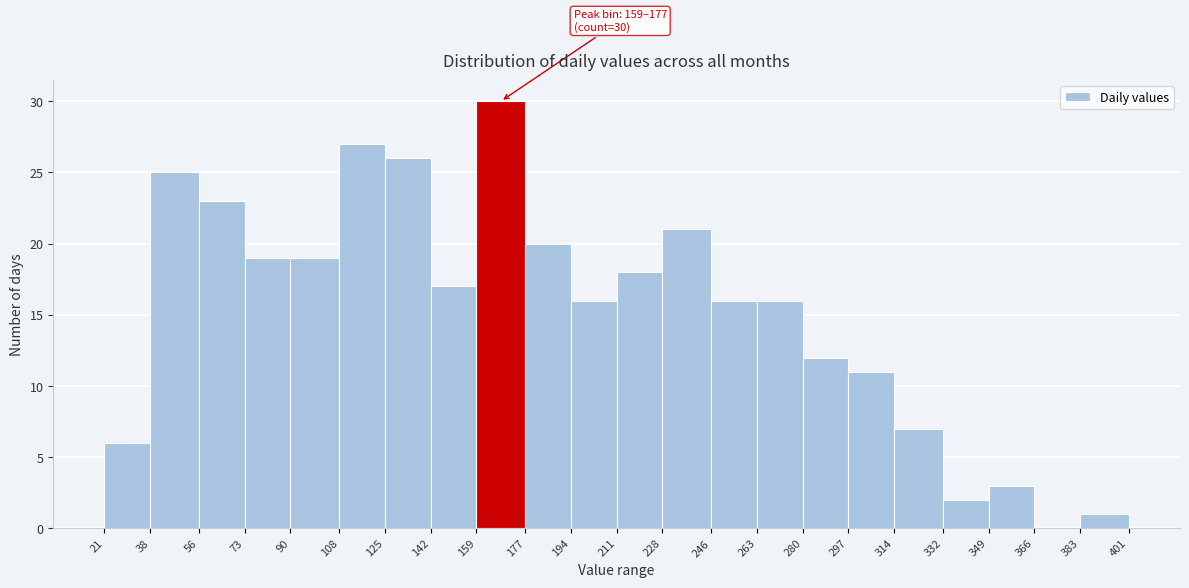

Over which range of the x-axis is the bar tallest?

159 to 177